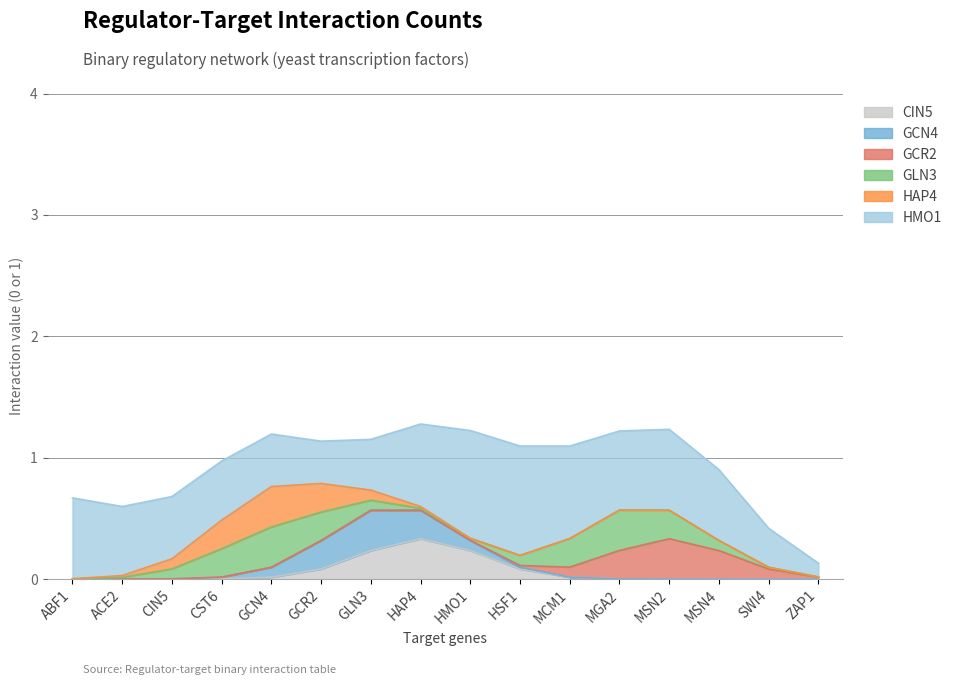

The GCN4 series shows 0 at MSN4. True or false?

False